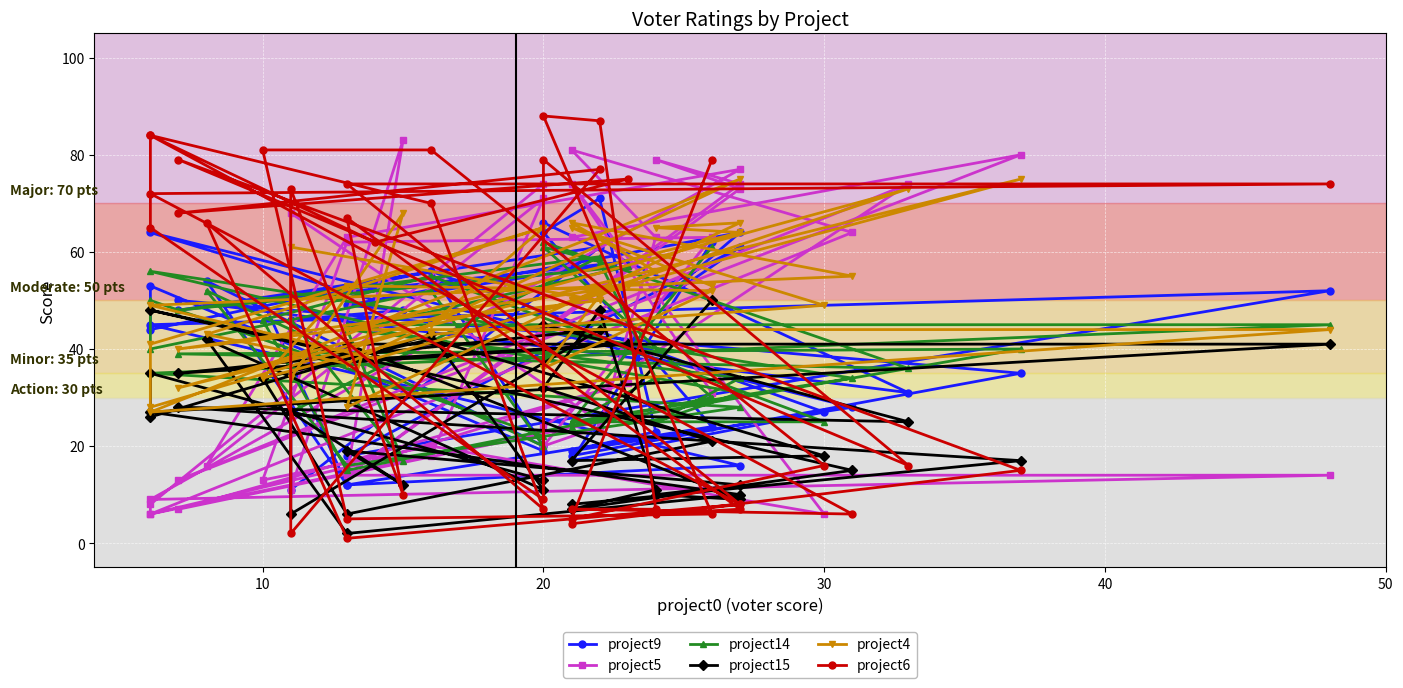

What is the value of the project5 point at the 5th from the left?

24